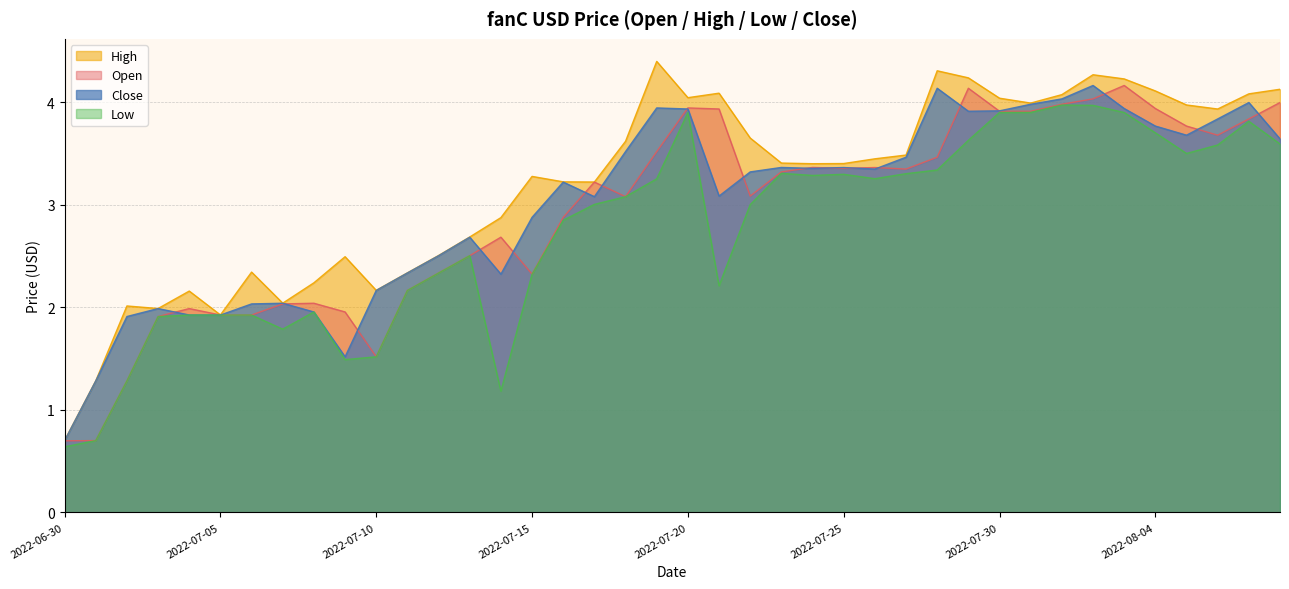

What is the lowest value of the Close series?

0.7